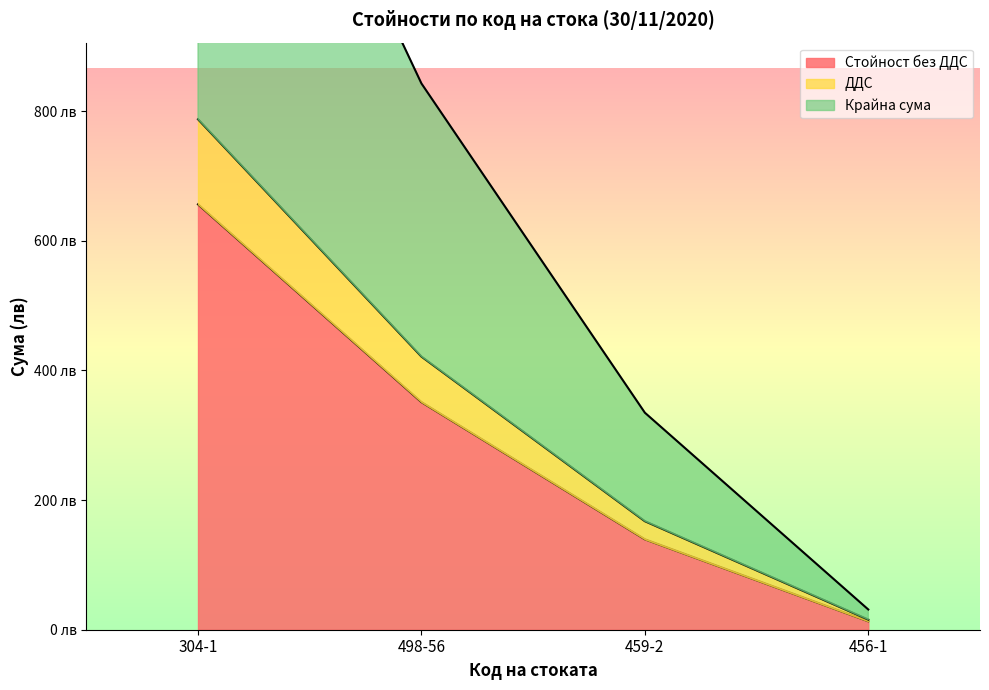

What position from the right is 456-1?

1